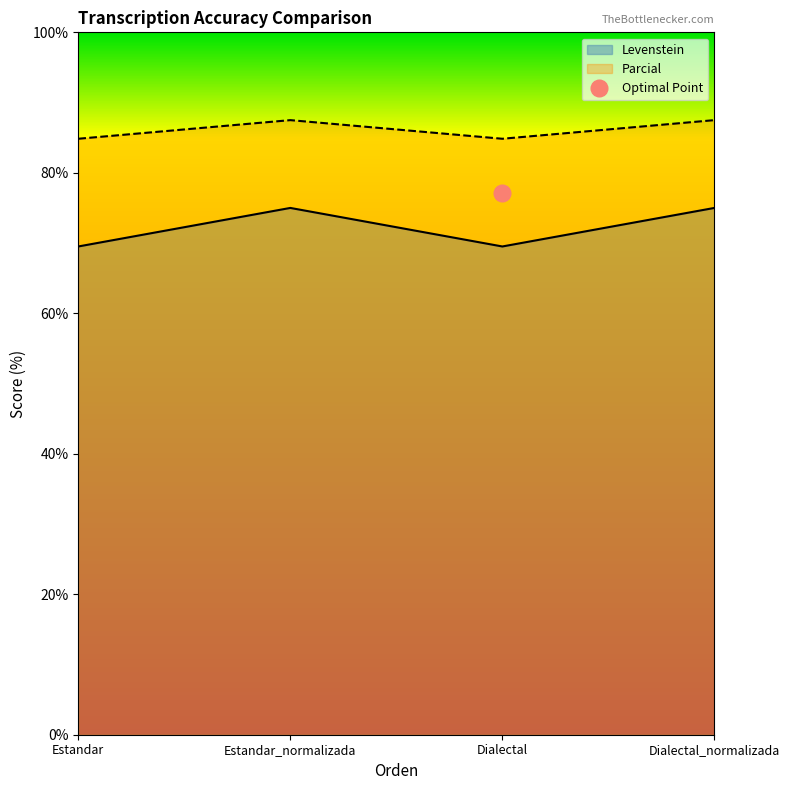

Is the value of Levenstein at Dialectal greater than the value of Parcial at Estandar?

No